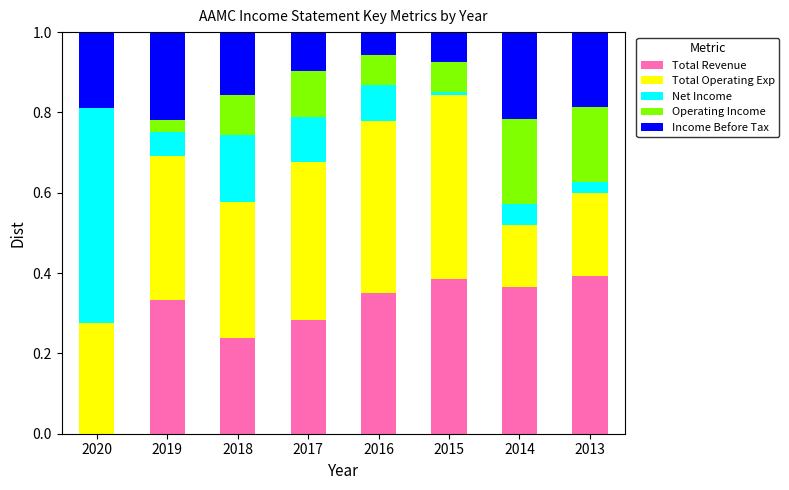

How many data points does each series have?

8